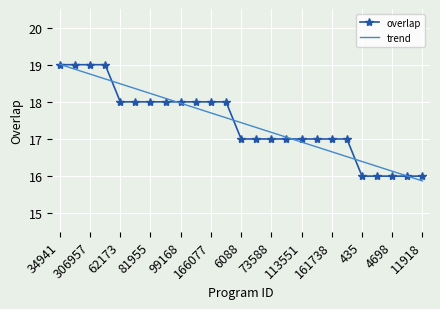

What are all the series names shown in the legend?

overlap, trend